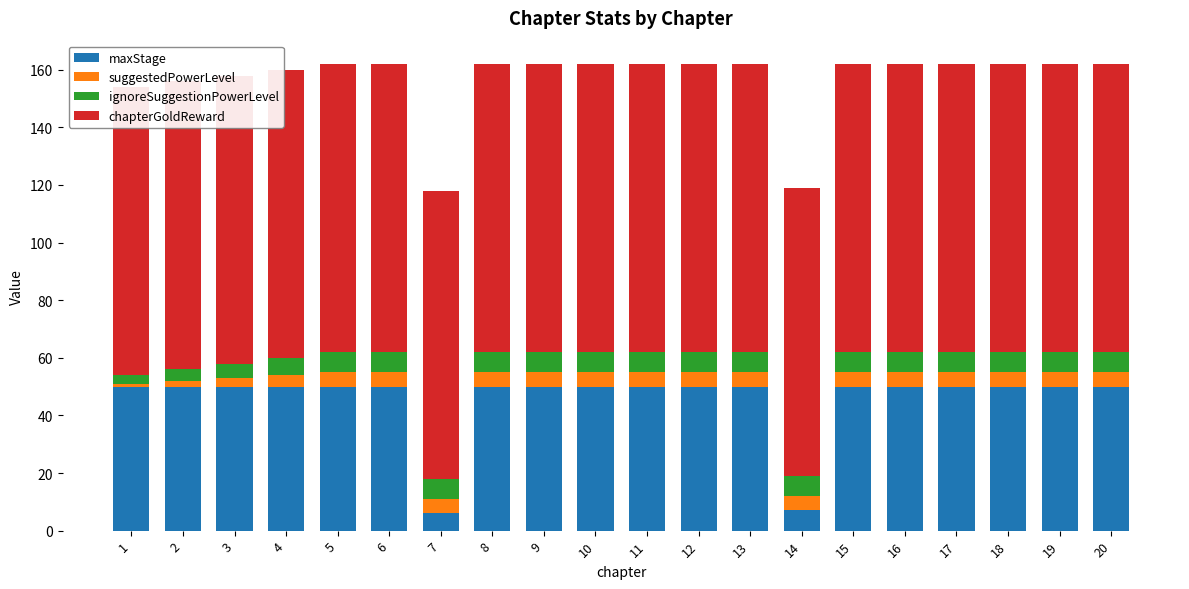

Between 6 and 14, which series saw the biggest shift?

maxStage